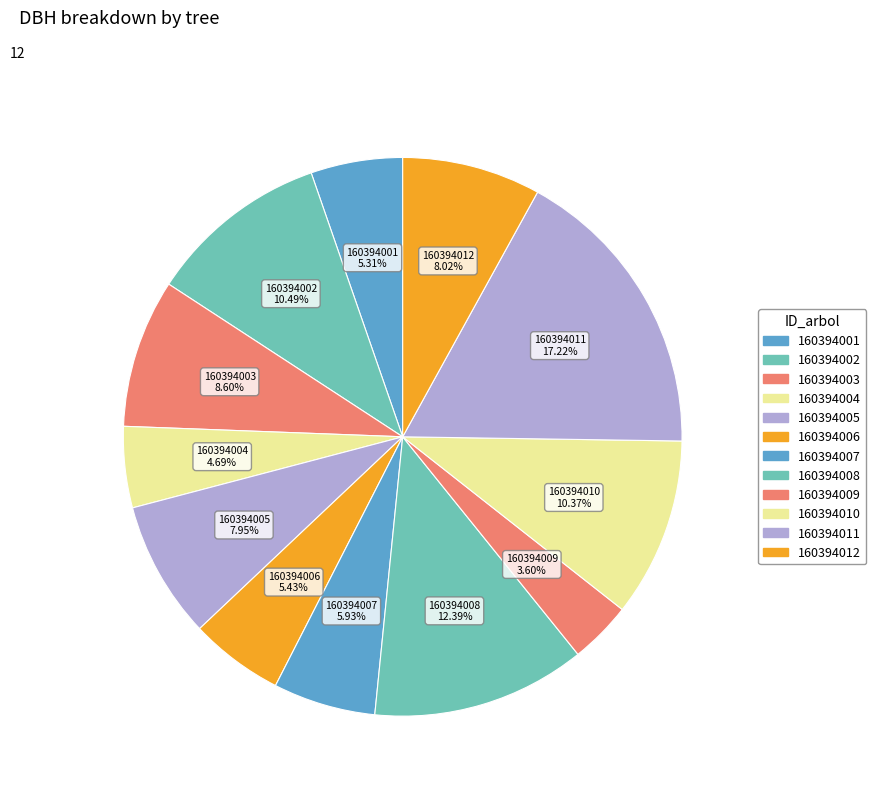

To the nearest percent, what portion does 160394002 represent?

10%